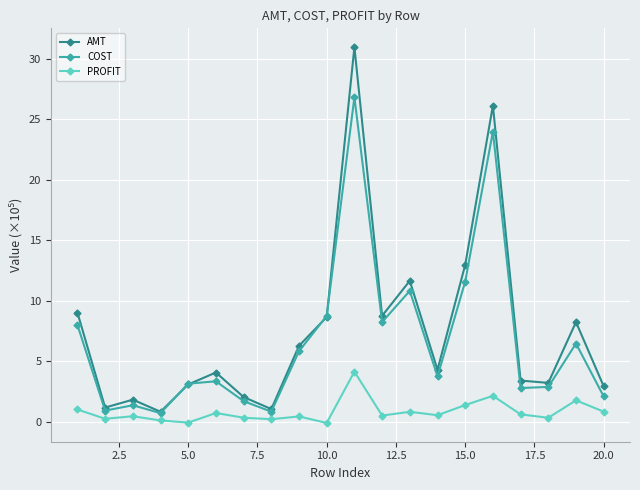

Which series has the widest spread of values?

AMT